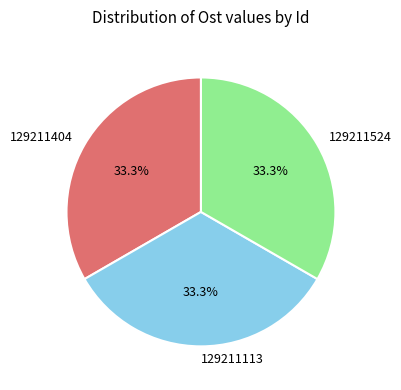

Approximately how many times larger is the value at 129211113 compared to 129211404?

1.0